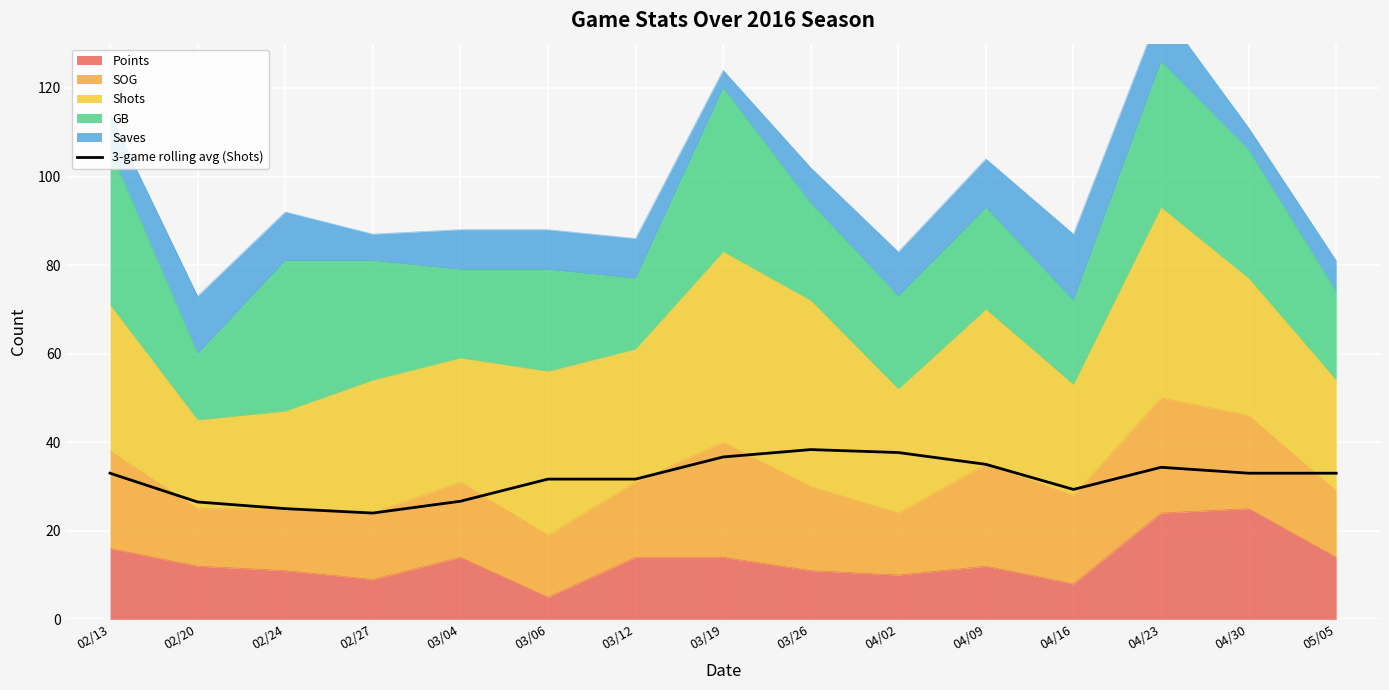

Reading left to right, what are all the values shown in this chart?

02/13=33.0	02/20=26.5	02/24=25.0	02/27=24.0	03/04=26.7	03/06=31.7	03/12=31.7	03/19=36.7	03/26=38.3	04/02=37.7	04/09=35.0	04/16=29.3	04/23=34.3	04/30=33.0	05/05=33.0